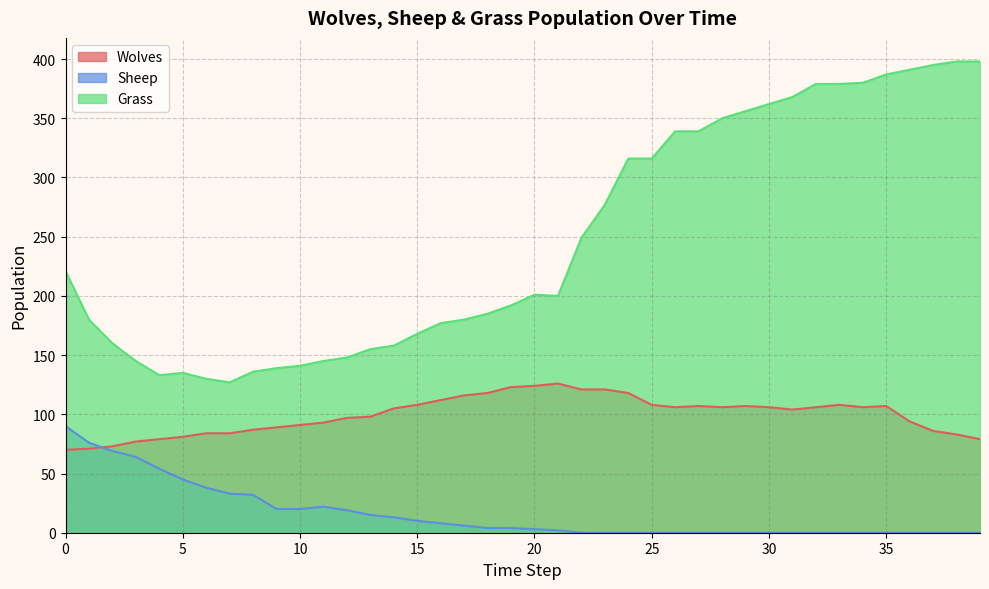

Reading right to left, list all the values displayed in this chart.

Wolves: 39=79	38=83	37=86	36=94	35=107	34=106	33=108	32=106	31=104	30=106	29=107	28=106	27=107	26=106	25=108	24=118	23=121	22=121	21=126	20=124	19=123	18=118	17=116	16=112	15=108	14=105	13=98	12=97	11=93	10=91	9=89	8=87	7=84	6=84	5=81	4=79	3=77	2=73	1=71	0=70
Sheep: 39=0	38=0	37=0	36=0	35=0	34=0	33=0	32=0	31=0	30=0	29=0	28=0	27=0	26=0	25=0	24=0	23=0	22=0	21=2	20=3	19=4	18=4	17=6	16=8	15=10	14=13	13=15	12=19	11=22	10=20	9=20	8=32	7=33	6=38	5=45	4=54	3=64	2=69	1=76	0=90
Grass: 39=398	38=398	37=395	36=391	35=387	34=380	33=379	32=379	31=368	30=362	29=356	28=350	27=339	26=339	25=316	24=316	23=277	22=249	21=200	20=201	19=192	18=185	17=180	16=177	15=168	14=158	13=155	12=148	11=145	10=141	9=139	8=136	7=127	6=130	5=135	4=133	3=145	2=160	1=180	0=221